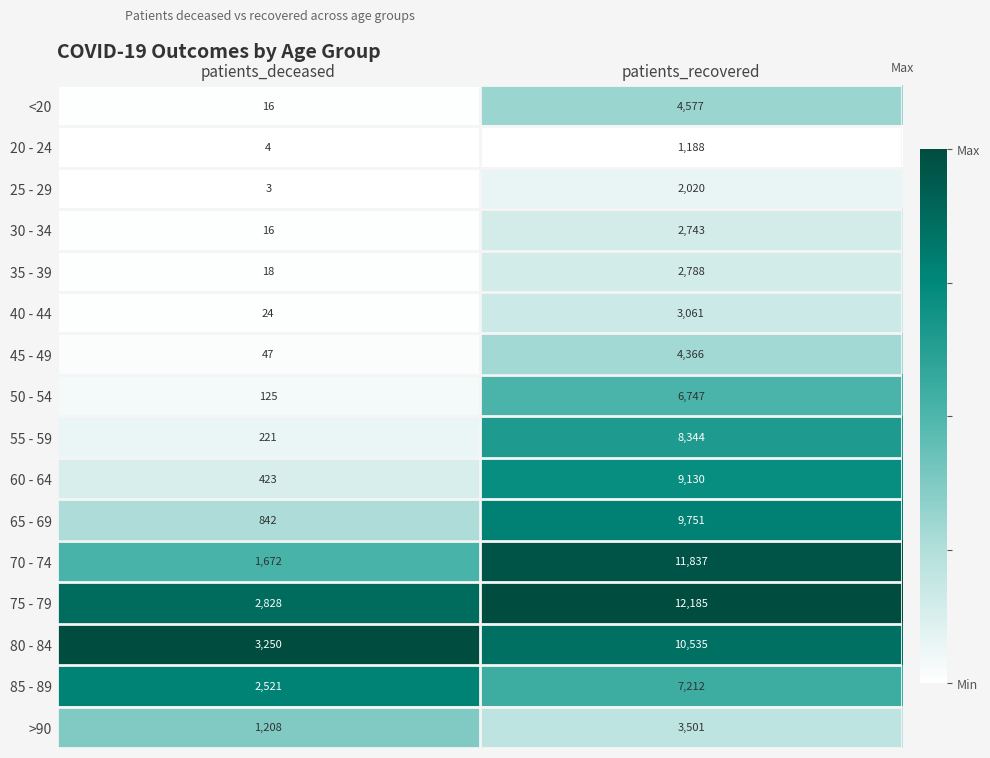

What is the difference between the highest and lowest values at patients_deceased?

3247